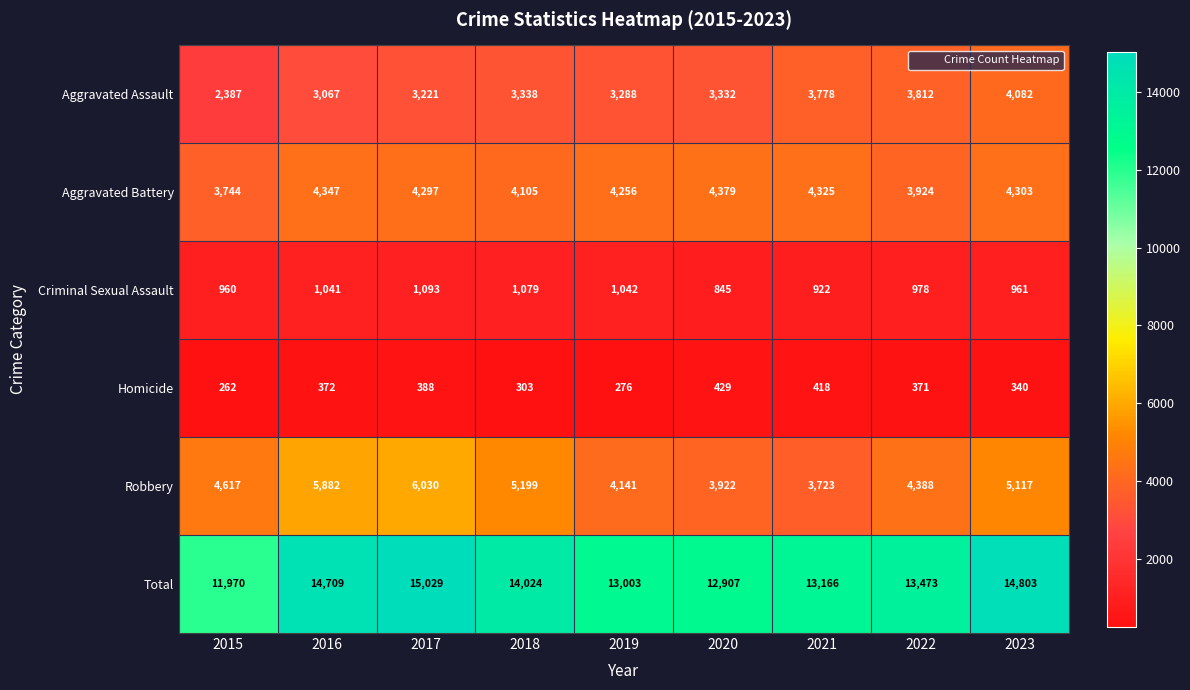

Between 2018 and 2023, which series saw the biggest shift?

Total